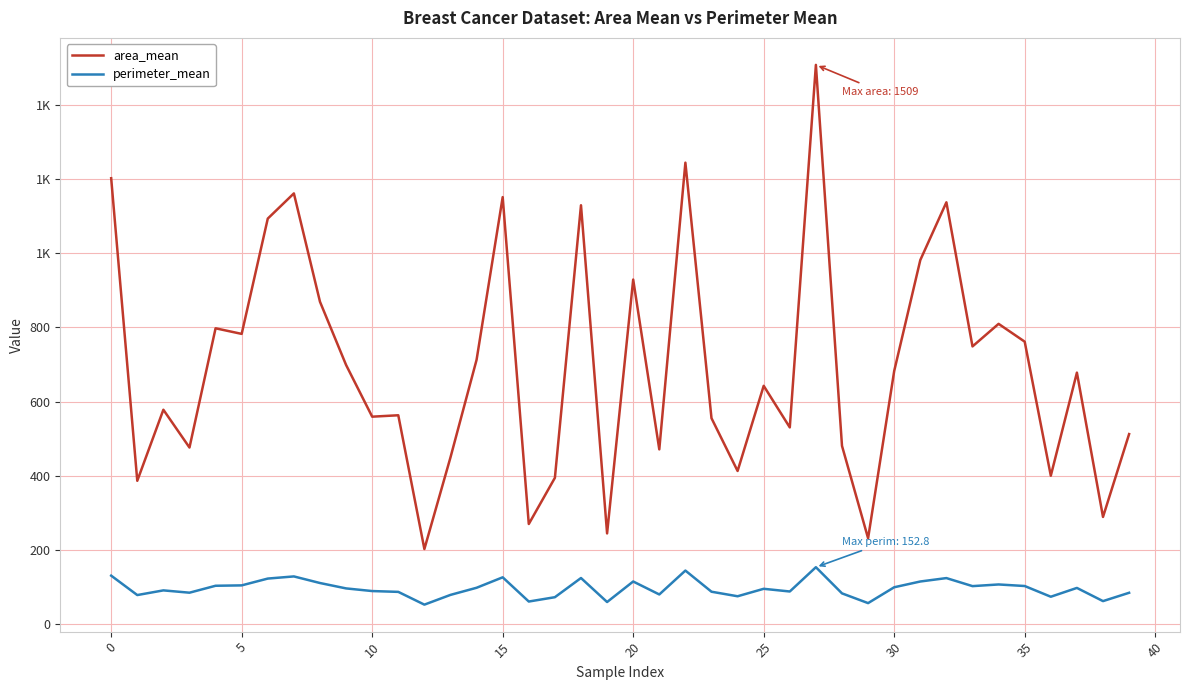

What is the label of the 3rd point from the right?

37